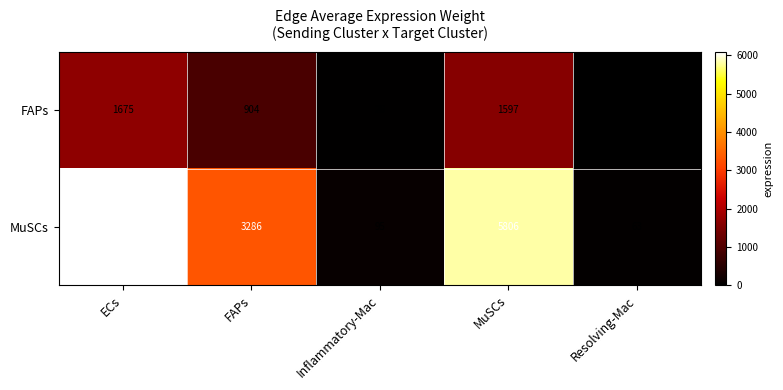

Reading left to right, extract all data points from this chart.

FAPs: 1675	904	26	1597	17
MuSCs: 6089	3286	95	5806	63